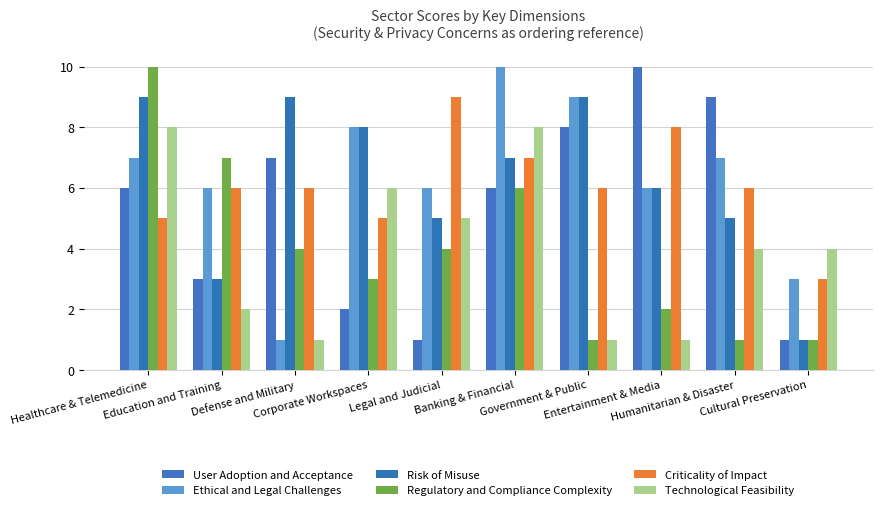

At which label does Risk of Misuse first exceed 7?

Healthcare & Telemedicine